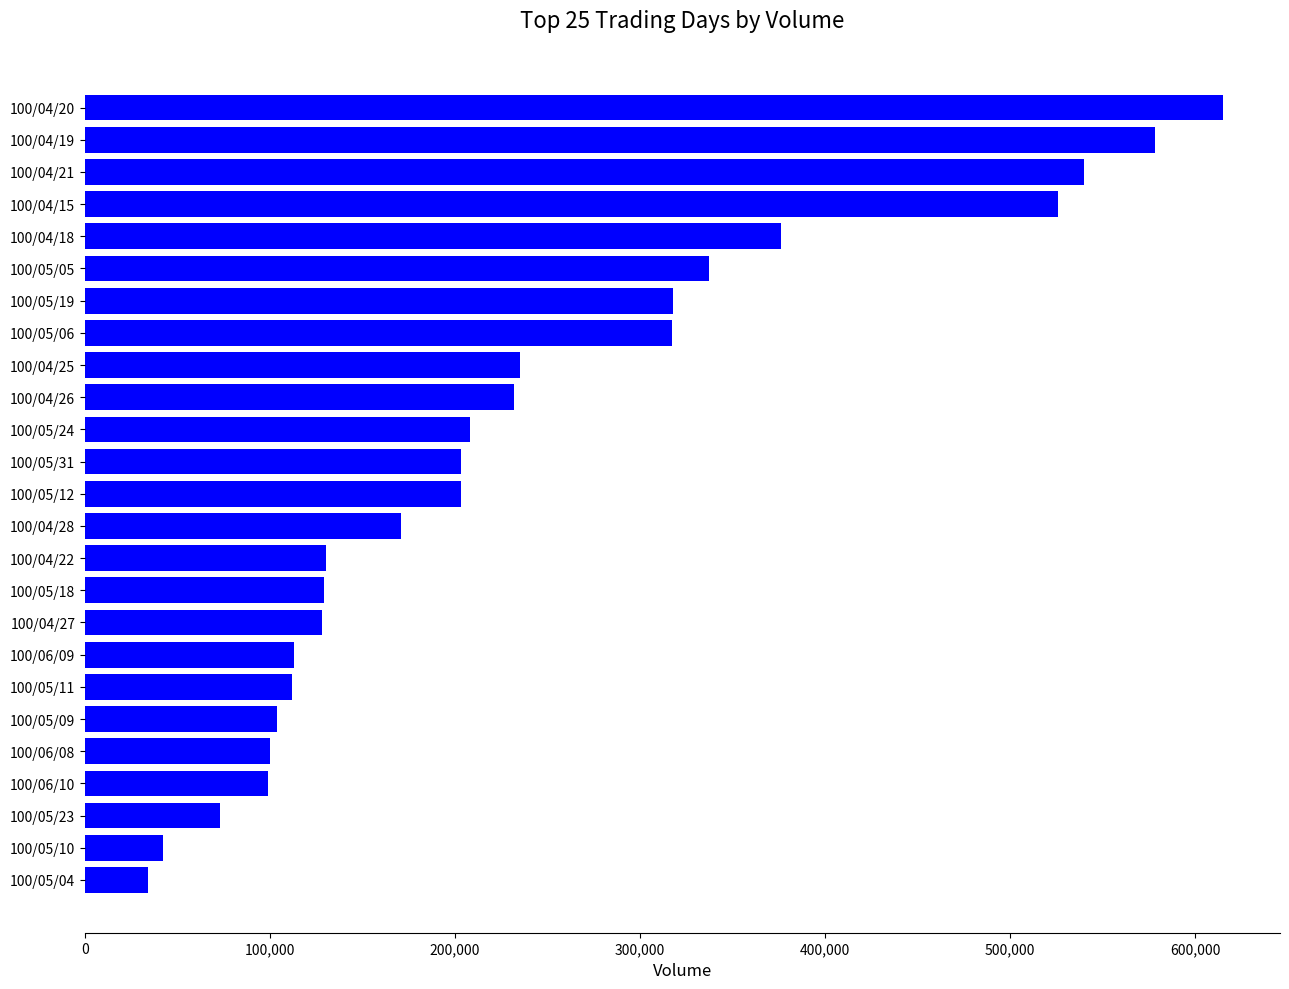

What value does the data have at 100/05/31, to the nearest 50?

203000